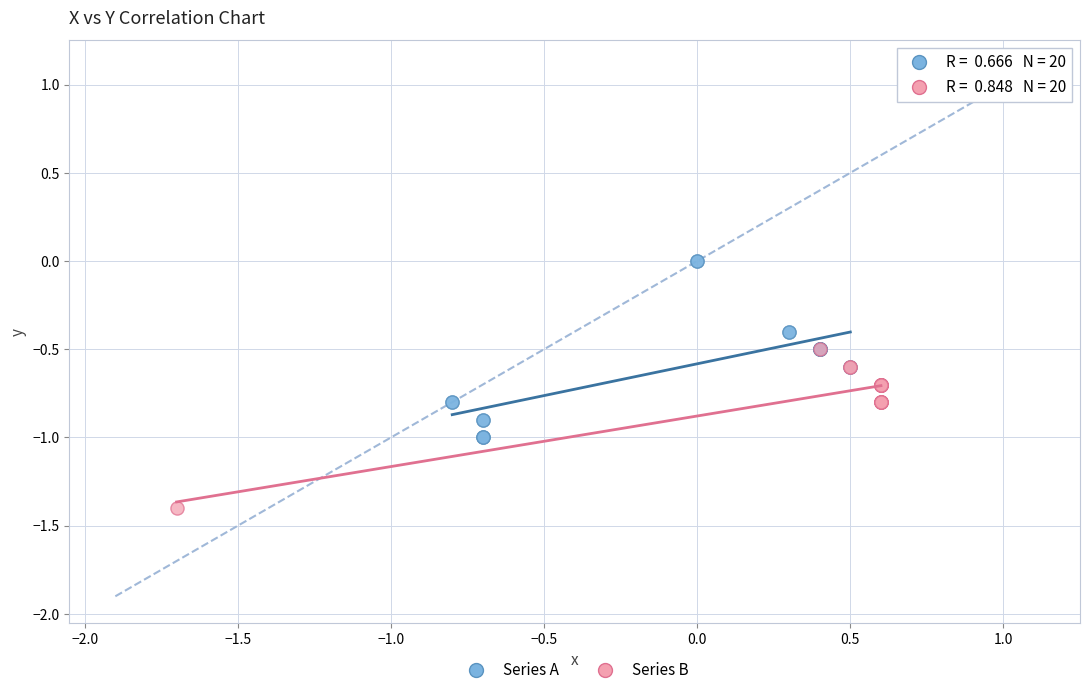

Which series has the widest spread of Y values?

Series A